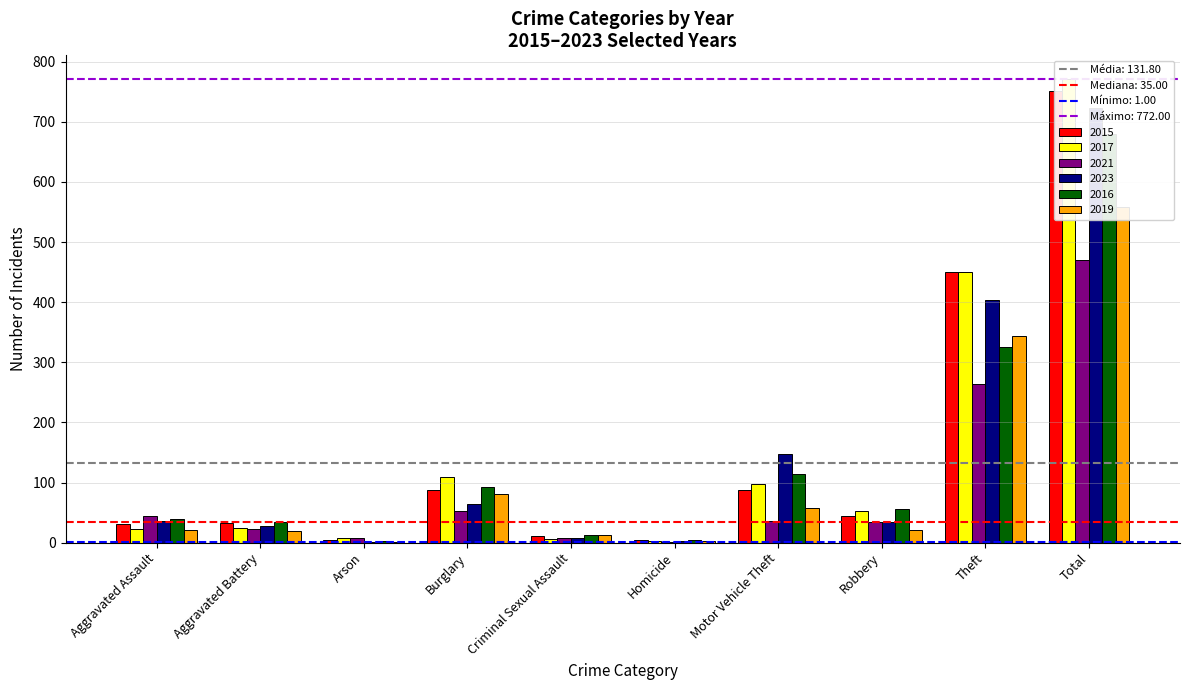

Reading left to right, what are all the values shown in this chart?

2015: Aggravated Assault=31	Aggravated Battery=32	Arson=4	Burglary=87	Criminal Sexual Assault=11	Homicide=4	Motor Vehicle Theft=88	Robbery=44	Theft=450	Total=751
2017: Aggravated Assault=22	Aggravated Battery=24	Arson=8	Burglary=110	Criminal Sexual Assault=6	Homicide=2	Motor Vehicle Theft=98	Robbery=52	Theft=450	Total=772
2021: Aggravated Assault=45	Aggravated Battery=22	Arson=7	Burglary=53	Criminal Sexual Assault=8	Homicide=1	Motor Vehicle Theft=36	Robbery=34	Theft=264	Total=470
2023: Aggravated Assault=36	Aggravated Battery=28	Arson=1	Burglary=64	Criminal Sexual Assault=8	Homicide=2	Motor Vehicle Theft=147	Robbery=34	Theft=403	Total=723
2016: Aggravated Assault=39	Aggravated Battery=34	Arson=2	Burglary=93	Criminal Sexual Assault=12	Homicide=5	Motor Vehicle Theft=114	Robbery=56	Theft=325	Total=680
2019: Aggravated Assault=21	Aggravated Battery=19	Arson=1	Burglary=81	Criminal Sexual Assault=12	Homicide=3	Motor Vehicle Theft=57	Robbery=21	Theft=343	Total=558